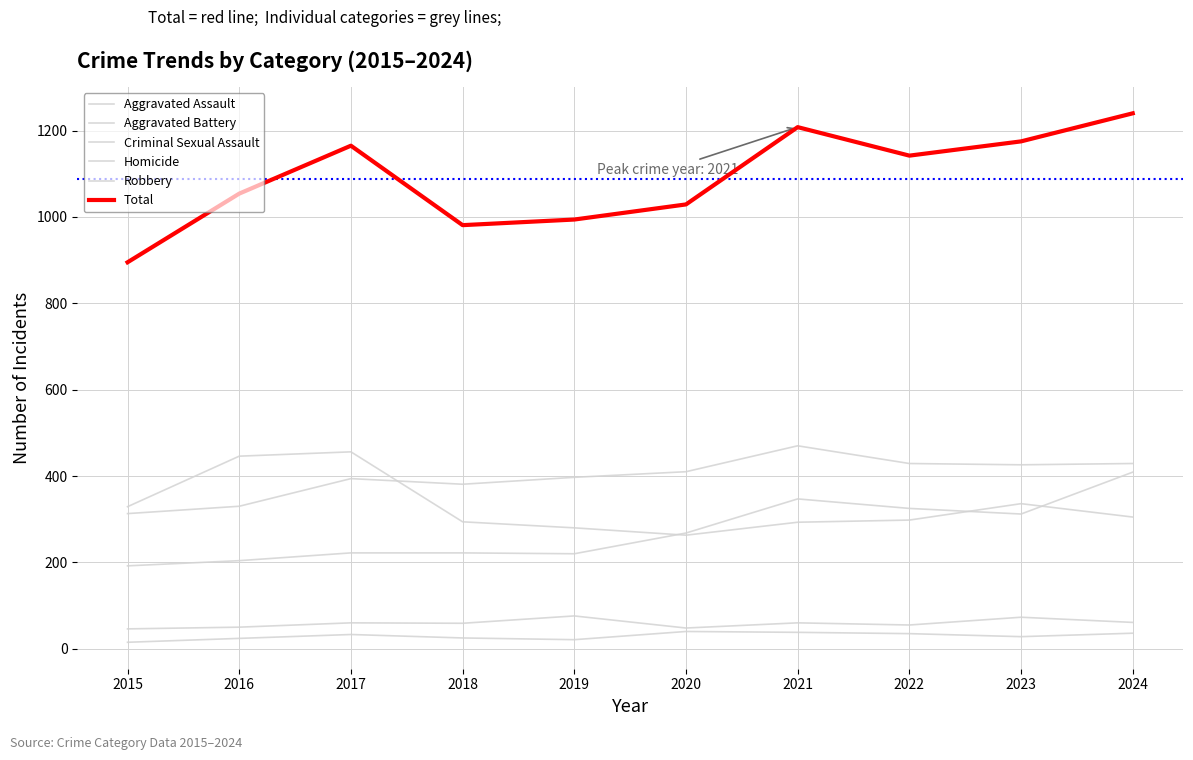

What is the difference between the Aggravated Assault values at 2023 and 2018?

90